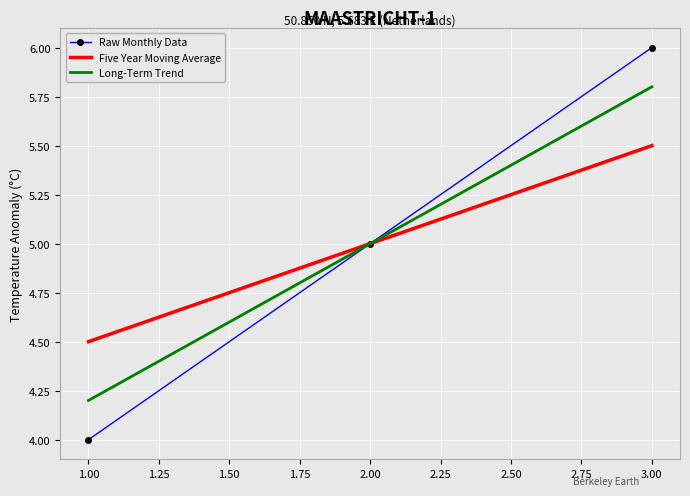

At which category is the sum across all series the highest?

3.00